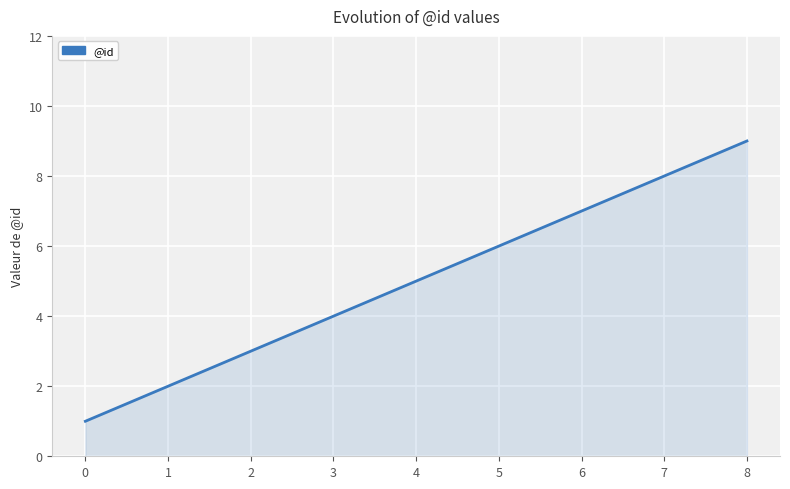

Reading left to right, what are all the values shown in this chart?

0=1	1=2	2=3	3=4	4=5	5=6	6=7	7=8	8=9